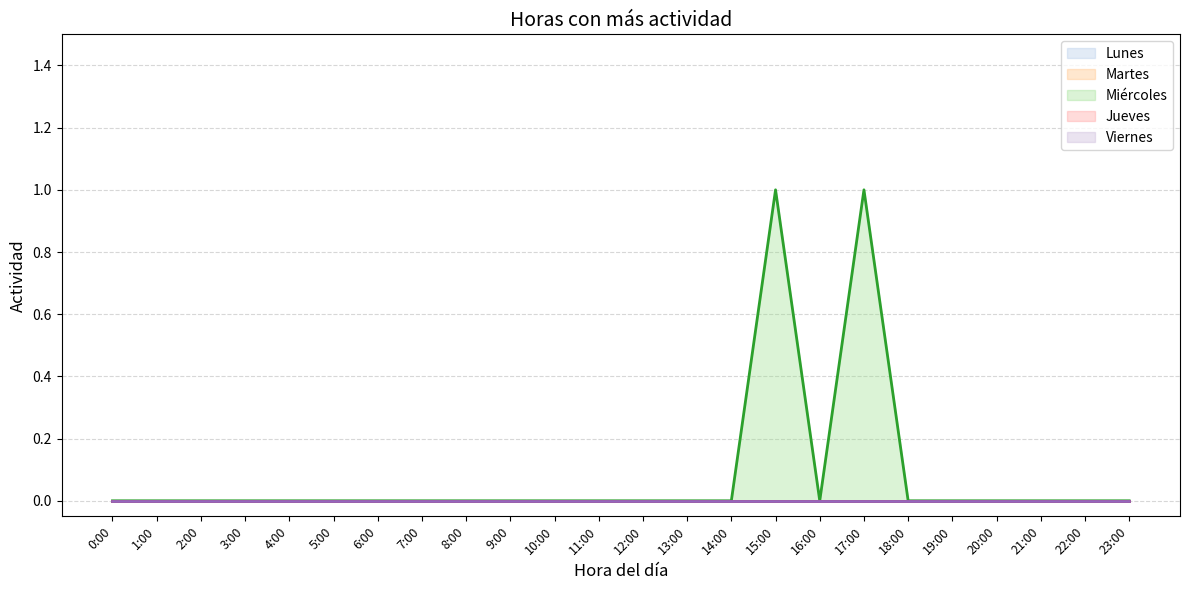

Which series has the largest range (max minus min)?

Miércoles